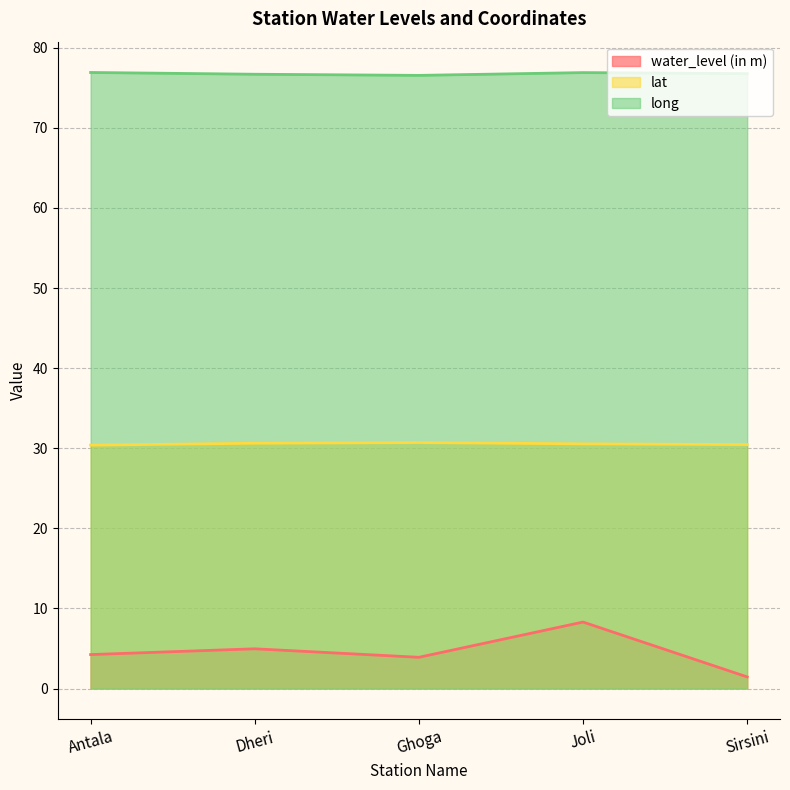

What are all the series names shown in the legend?

water_level (in m), lat, long